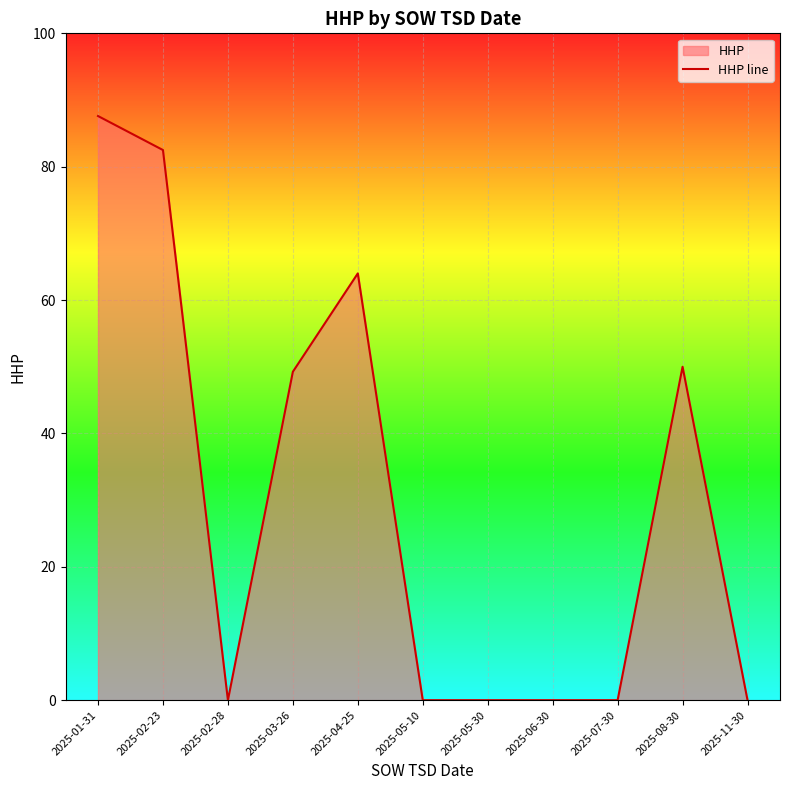

Is it true that the value at 2025-08-30 is 33.8?

False